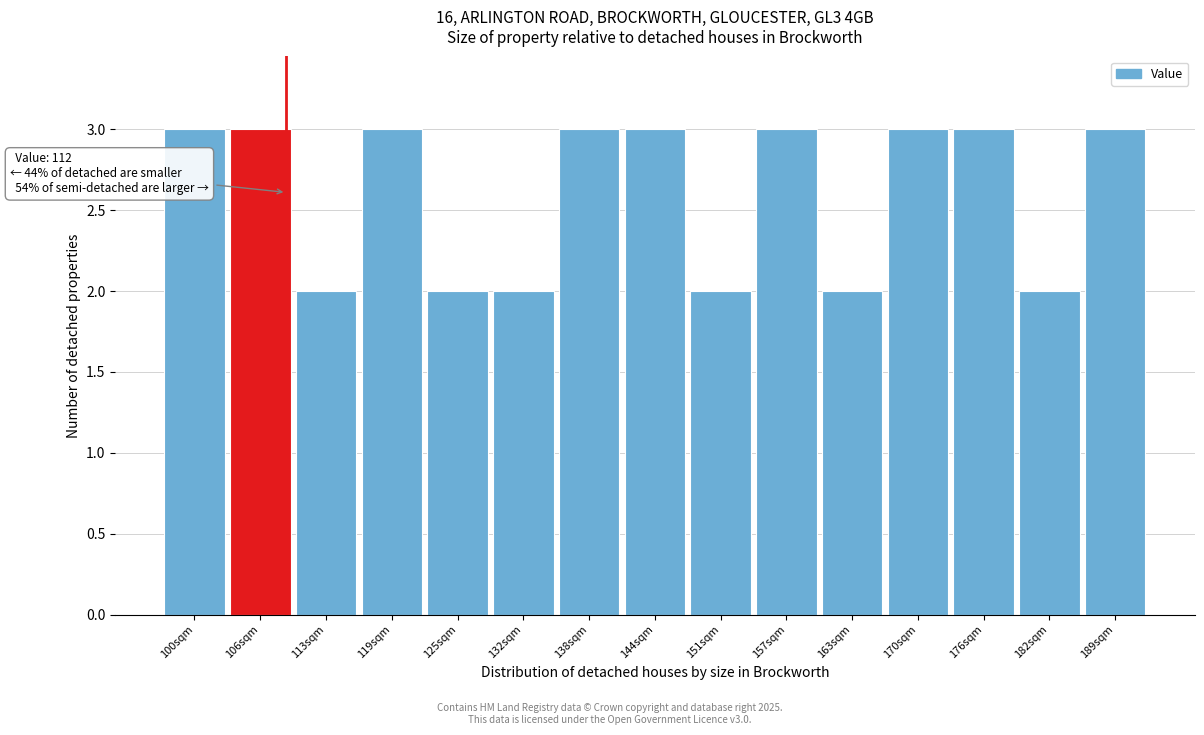

Reading right to left, transcribe all the data shown in this chart.

189sqm=3	182sqm=2	176sqm=3	170sqm=3	163sqm=2	157sqm=3	151sqm=2	144sqm=3	138sqm=3	132sqm=2	125sqm=2	119sqm=3	113sqm=2	106sqm=3	100sqm=3